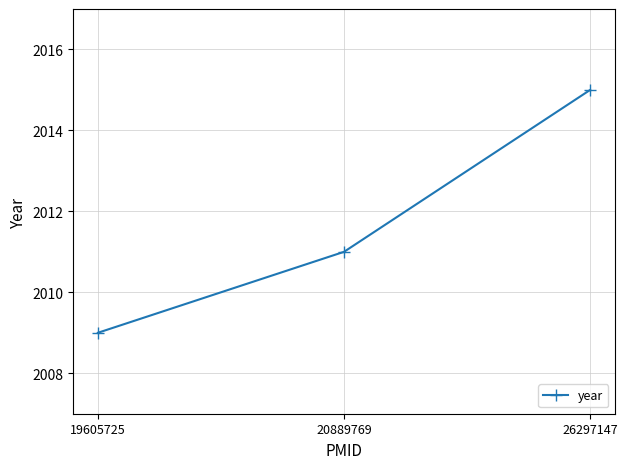

List the labels in order of value, smallest first.

19605725, 20889769, 26297147